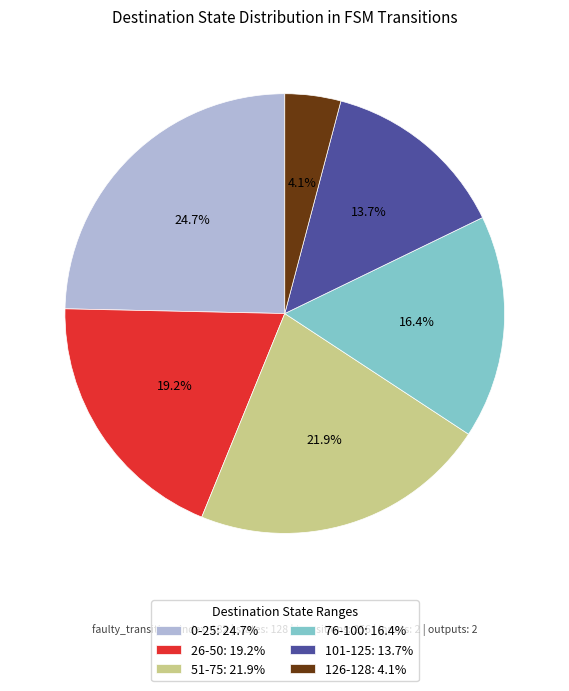

What is the largest slice in the pie chart?

0-25: 24.7%